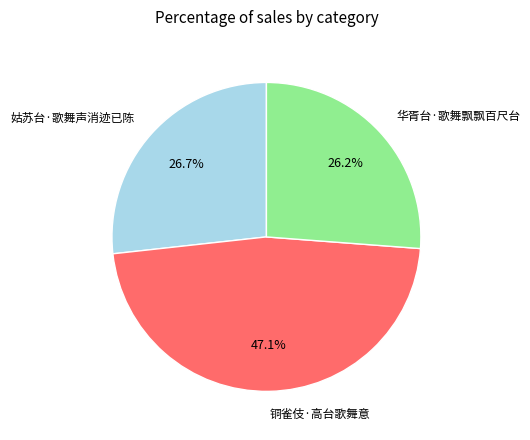

Rank the categories by value from lowest to highest.

华胥台·歌舞飘飘百尺台, 姑苏台·歌舞声消迹已陈, 铜雀伎·高台歌舞意